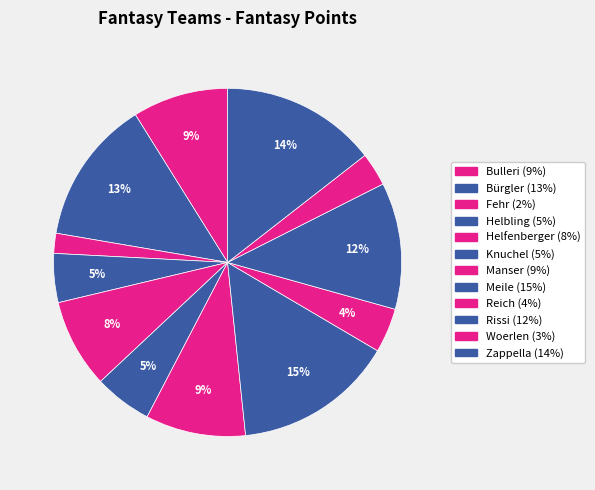

How many segments does this pie chart have?

12